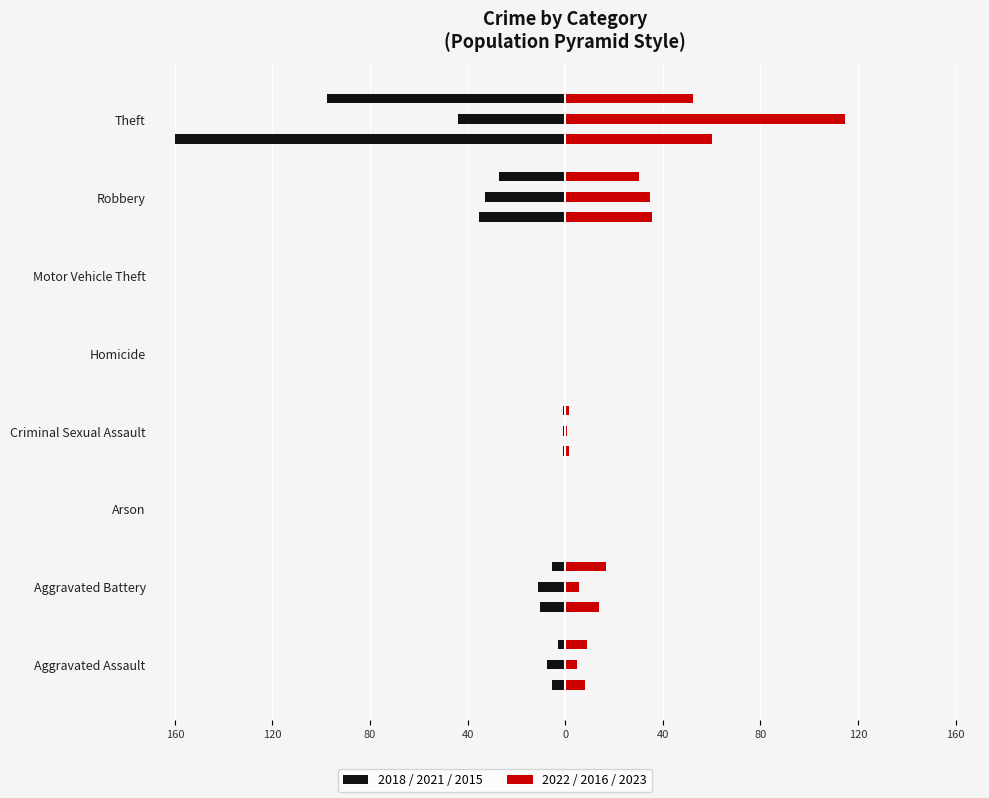

Reading left to right, list all the values displayed in this chart.

2018: -5.3	-10.4	-0.1	-0.8	-0.1	-0.1	-35.5	-160.0
2021: -7.5	-11.1	-0.1	-1.0	-0.3	-0.1	-33.1	-43.9
2015: -3.1	-5.6	-0.2	-0.8	0.0	-0.1	-27.0	-97.6
2022: 8.3	13.8	0.3	1.6	0.4	0.1	35.6	60.1
2016: 4.9	5.6	0.0	0.5	0.1	0.3	34.8	114.5
2023: 8.9	16.7	0.1	1.5	0.1	0.4	30.1	52.3